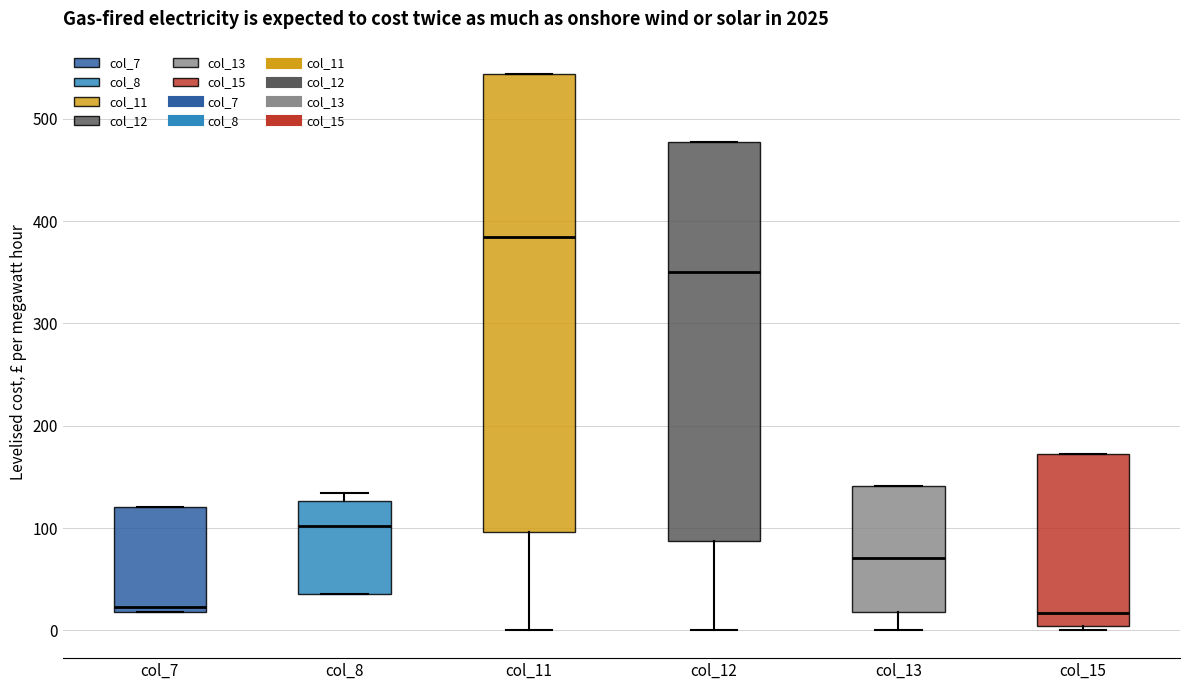

Comparing the boxes themselves (not the whiskers), which one is the tallest?

col_11